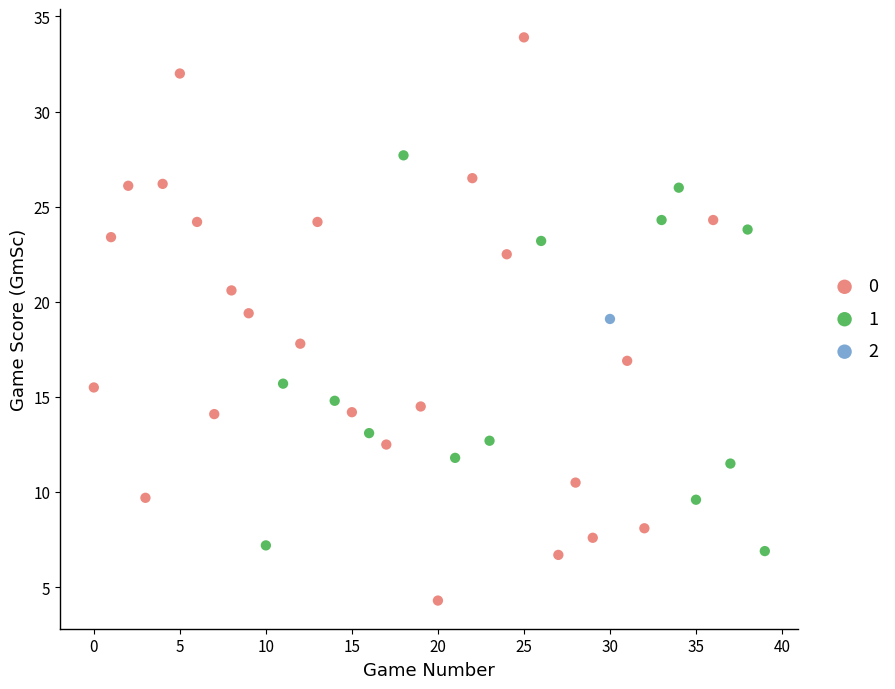

What are all the series names shown in the legend?

0, 1, 2